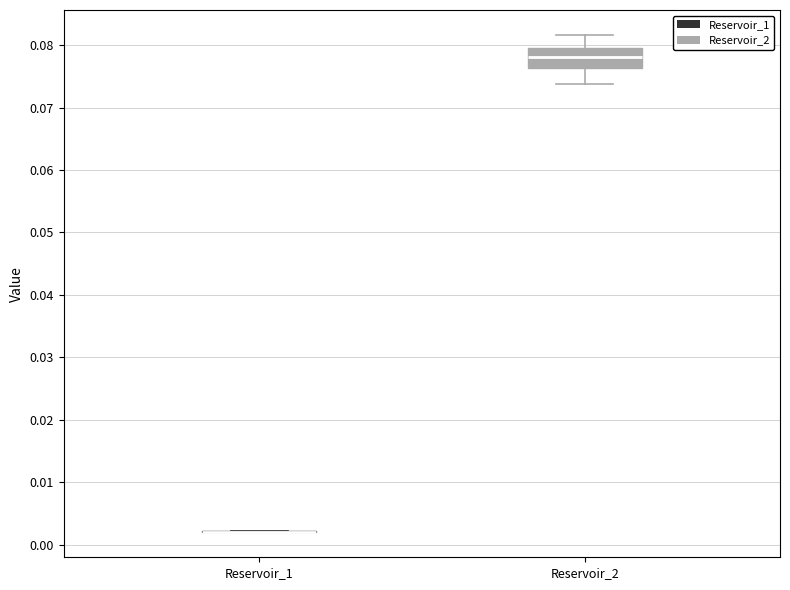

Reading left to right, transcribe this box plot: for each box, give where its median line is, the range the box spans, and where its two whiskers end, as read against the y-axis. The values are not printed on the chart, so give them approximately, as read against the axis.

Reservoir_1: box collapsed to a line at 0.002, whiskers 0.002 to 0.002
Reservoir_2: median 0.078, box 0.076 to 0.080, whiskers 0.074 to 0.082